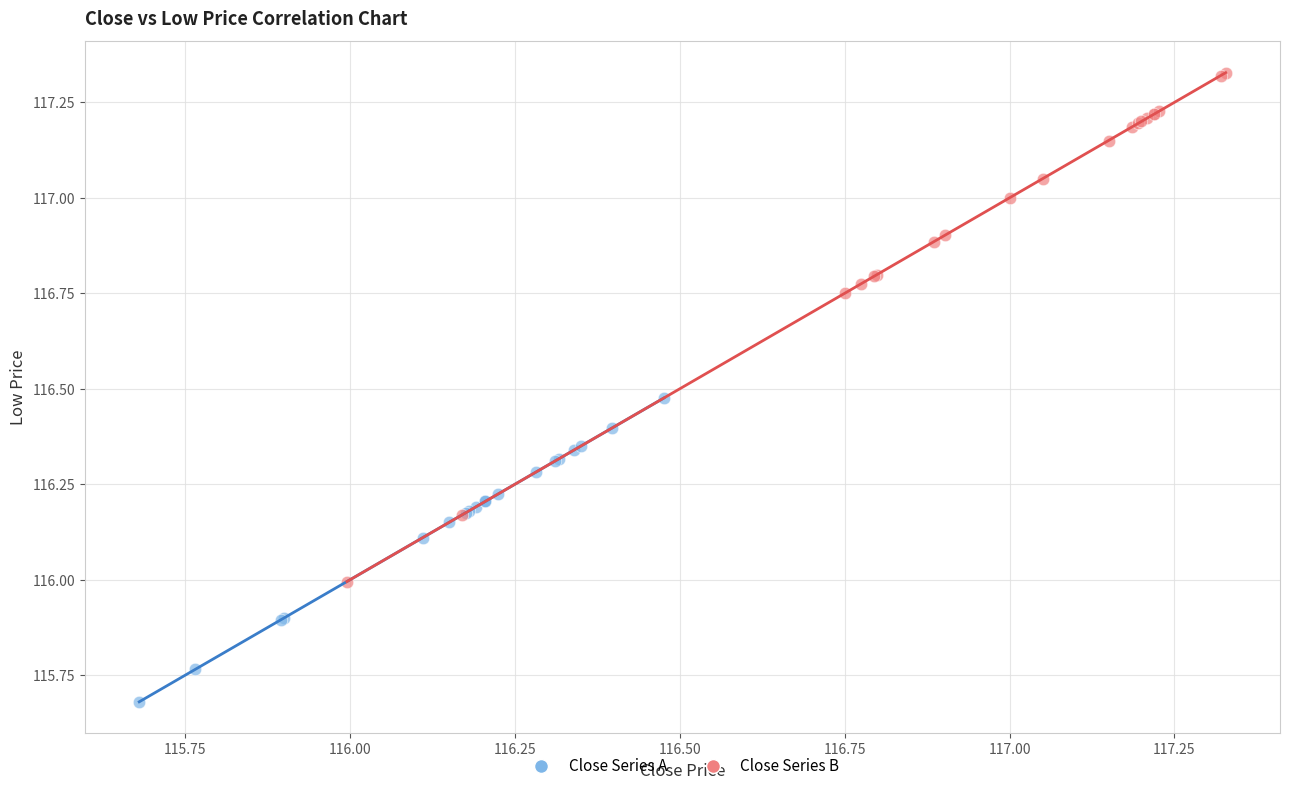

Which series has the widest spread of Y values?

Close Series B